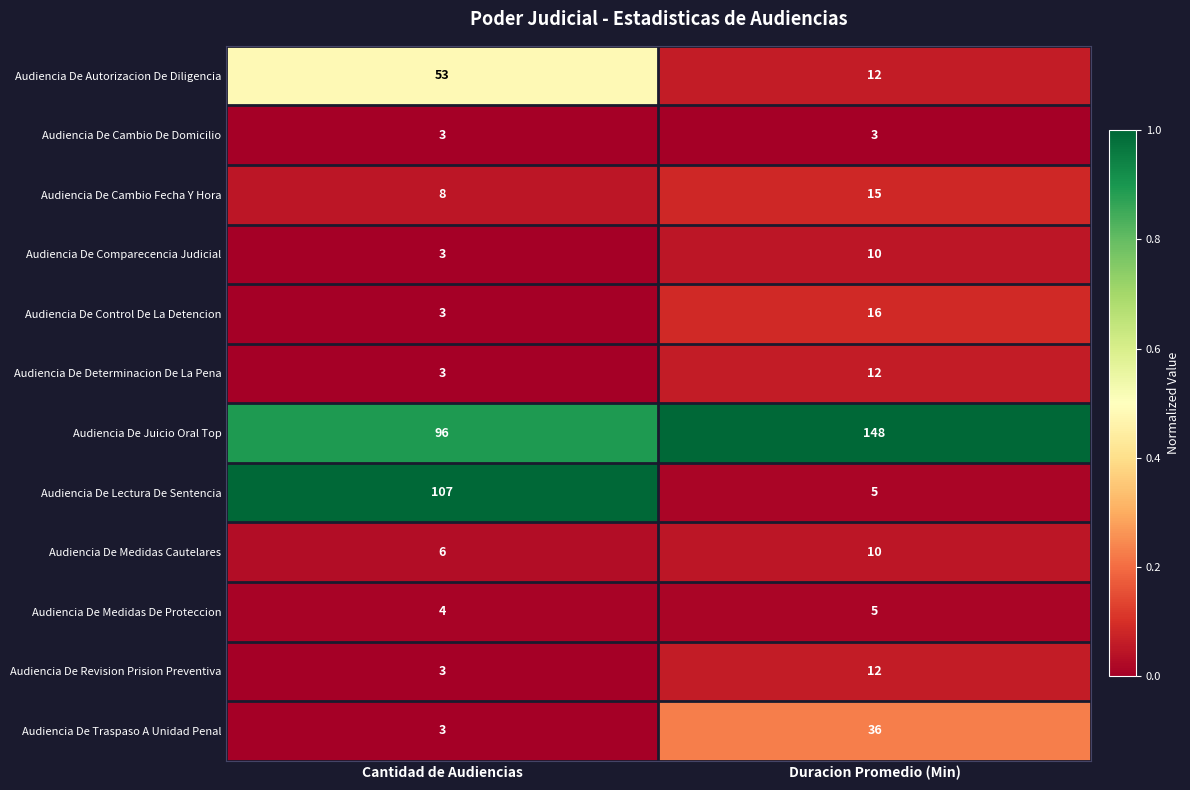

Which label corresponds to the largest value in the chart?

Duracion Promedio (Min)